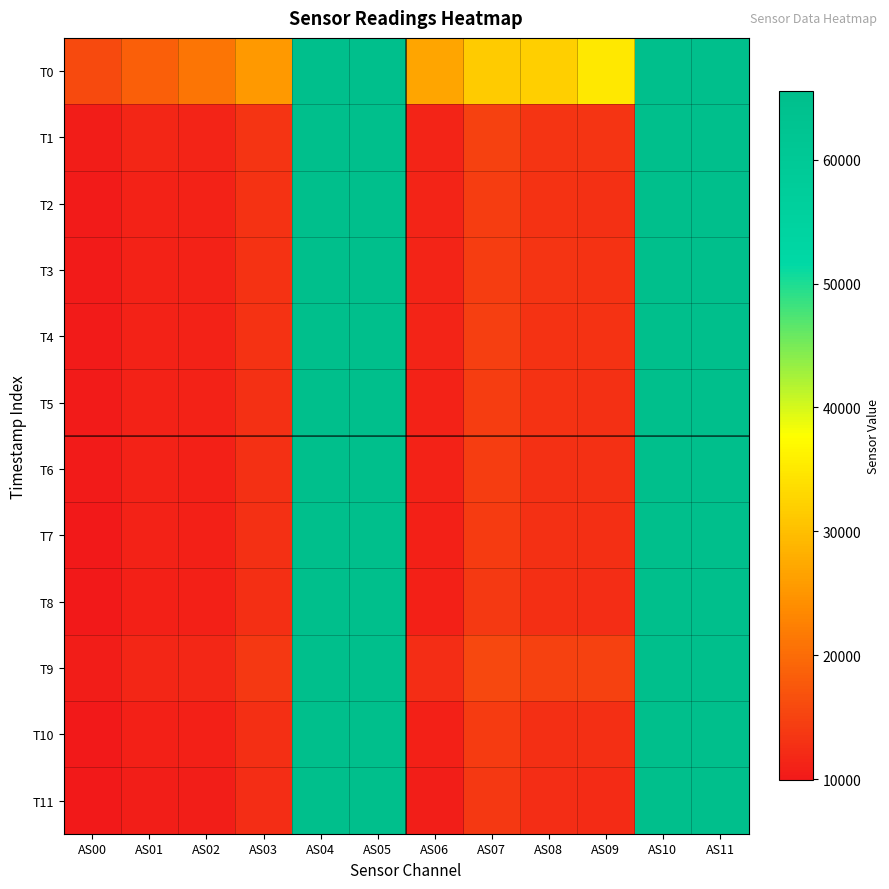

How many categories are shown in the chart?

12